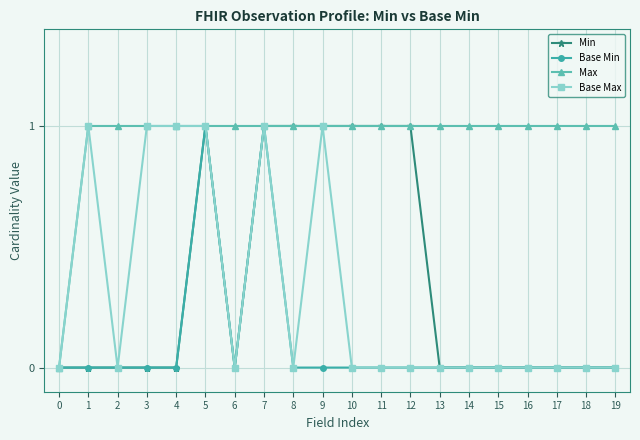

How many positive values does the Max series have?

19